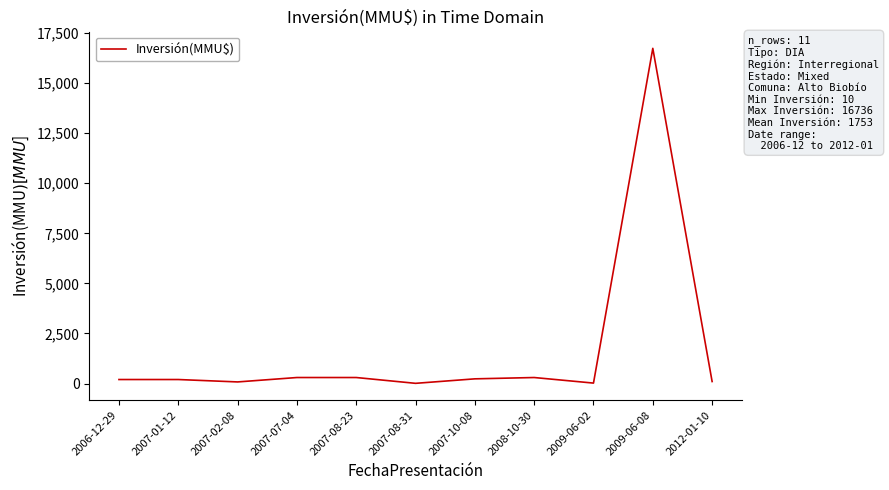

What is the sum of all values?

18482